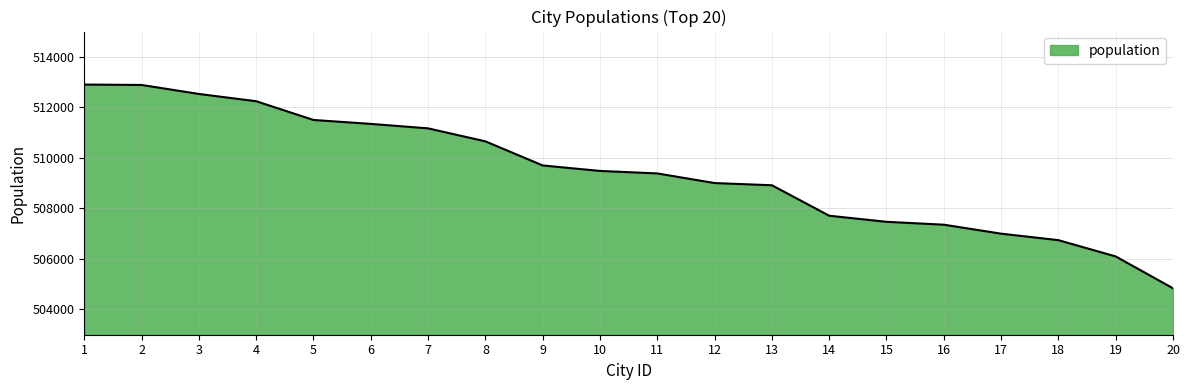

Approximately how many times larger is the value at 18 compared to 19?

1.0